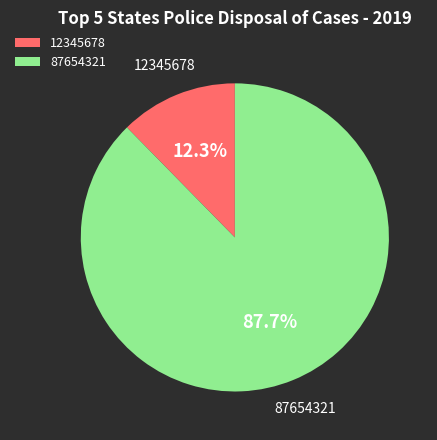

What percentage is NOT represented by 12345678?

87.7%